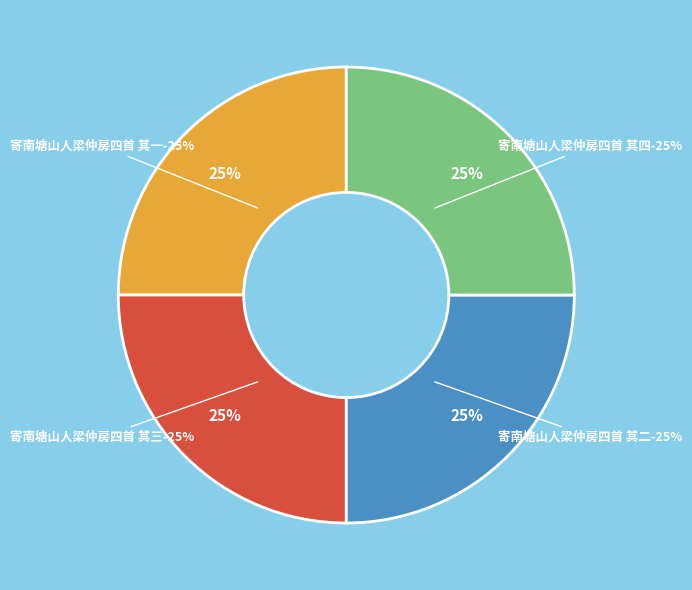

What is the total percentage of 寄南塘山人梁仲房四首 其四 and 寄南塘山人梁仲房四首 其三?

50.0%